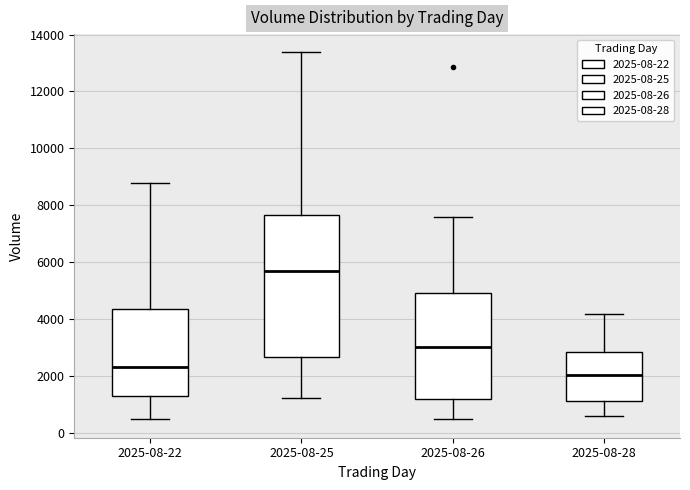

Which box's median line is the highest?

2025-08-25